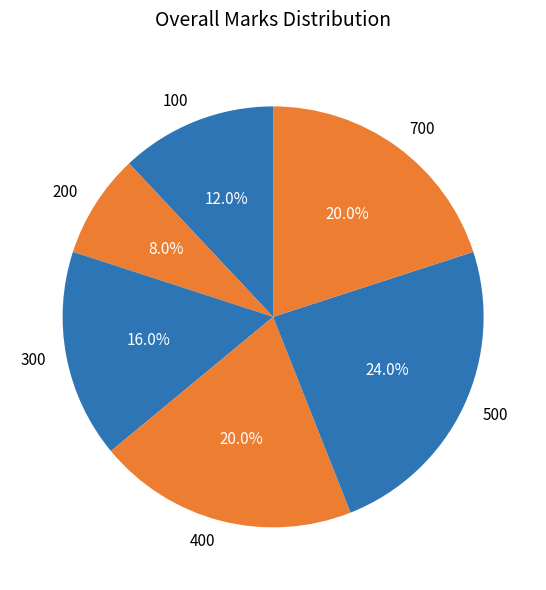

Is it true that 100 is 26% of the pie?

False